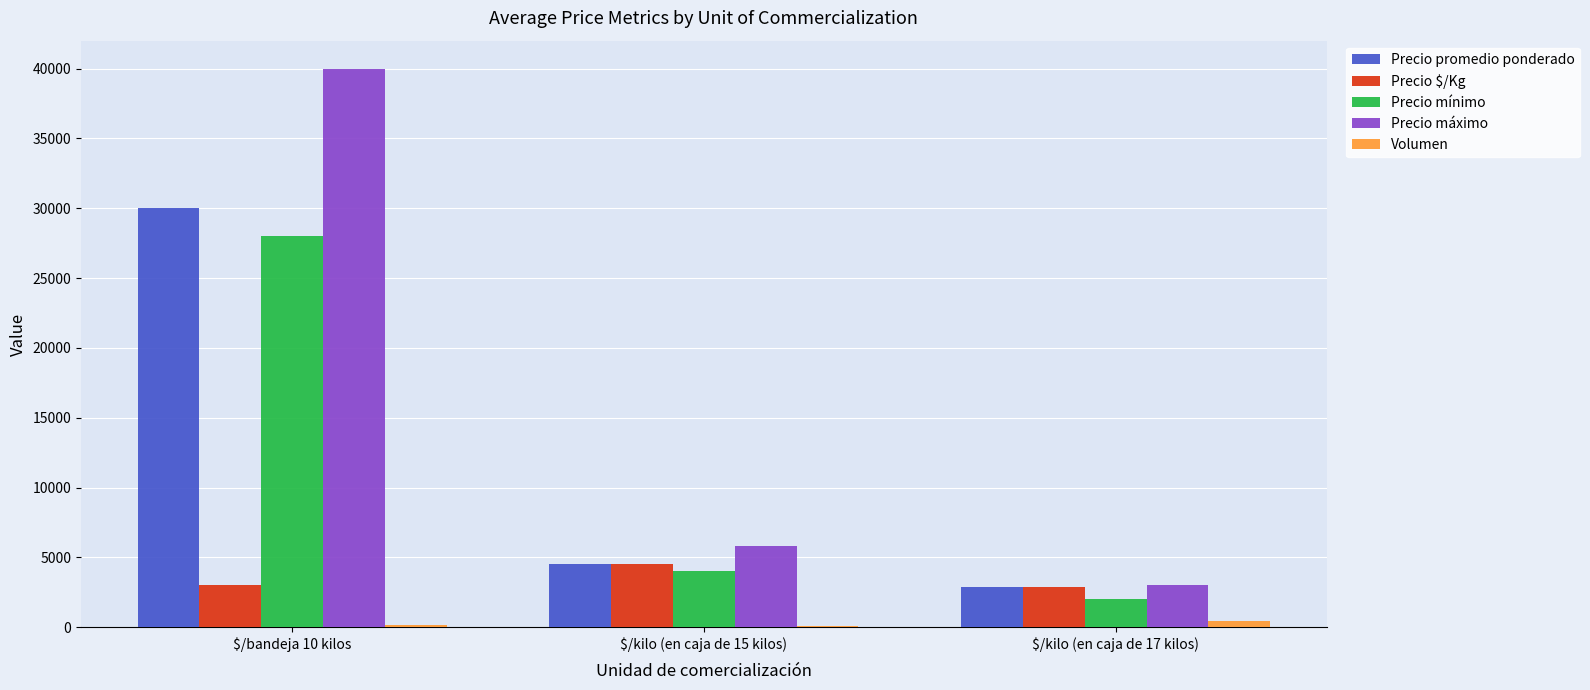

At which category is the sum across all series the highest?

$/bandeja 10 kilos